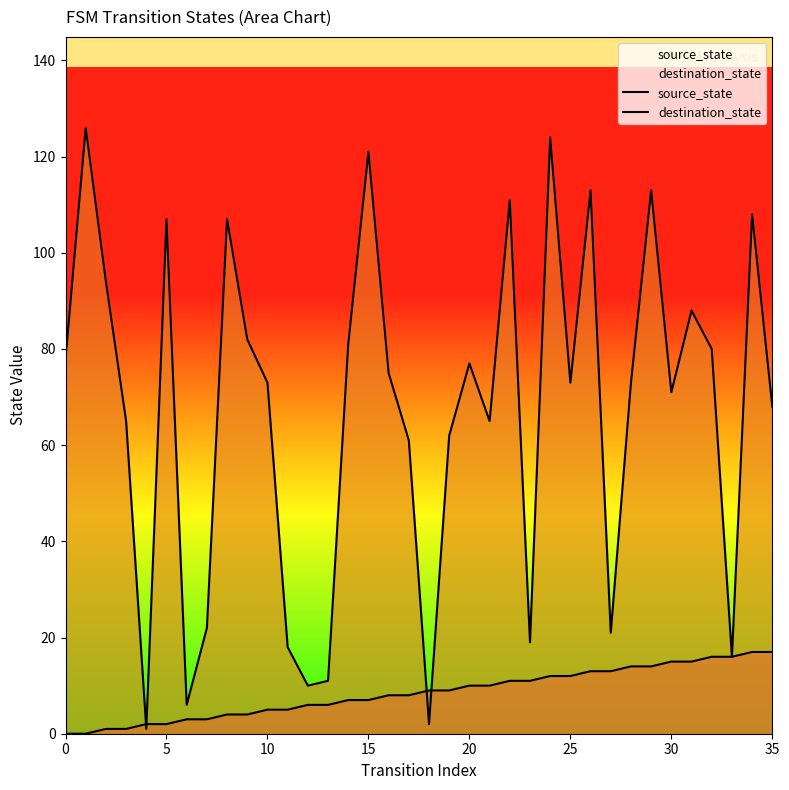

Rank the series by their average value, from lowest to highest.

source_state, destination_state